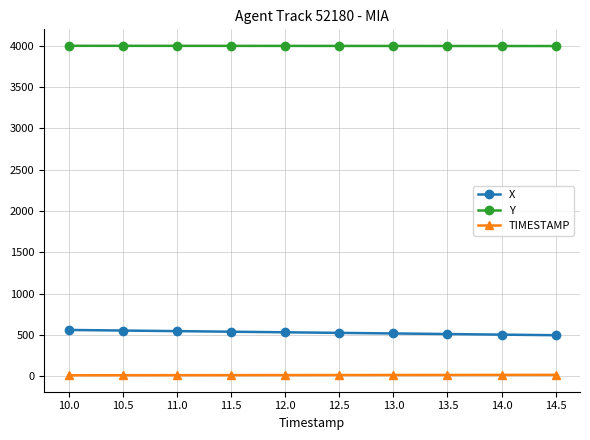

Does the chart display data point markers on the line(s)?

Yes